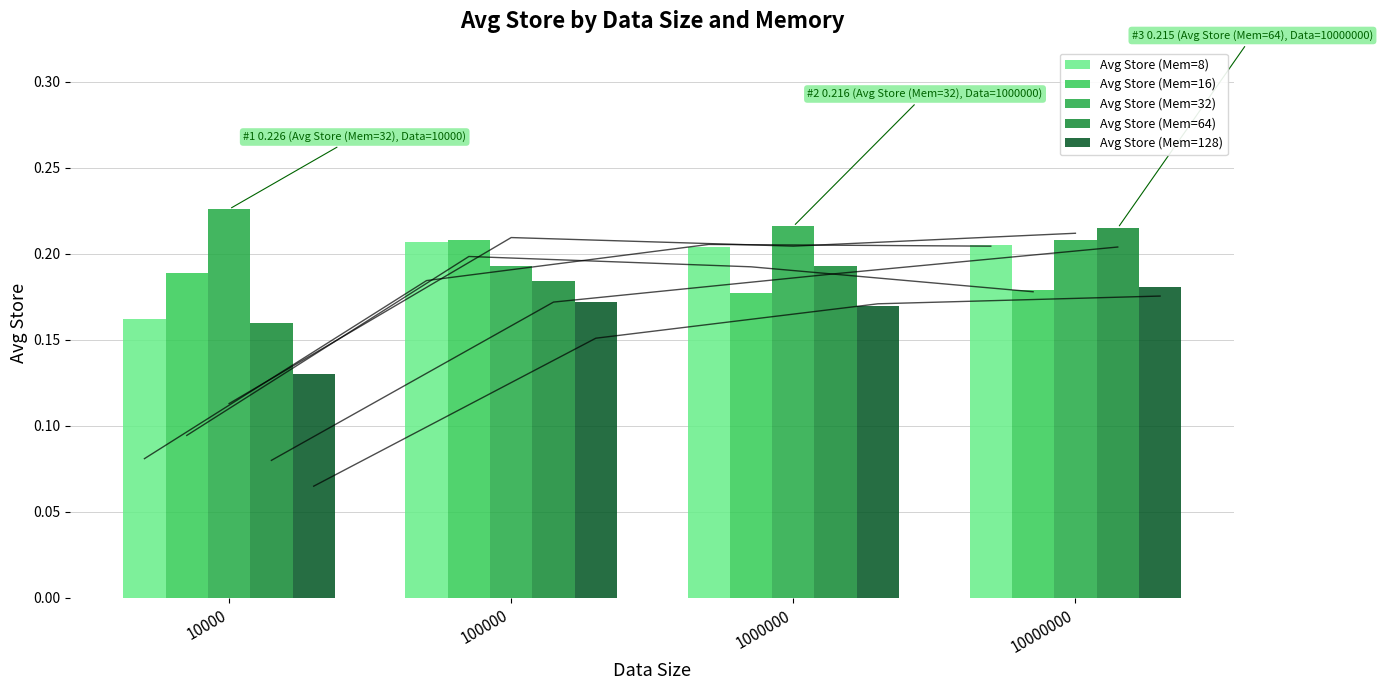

Between 100000 and 10000000, which is larger?

100000